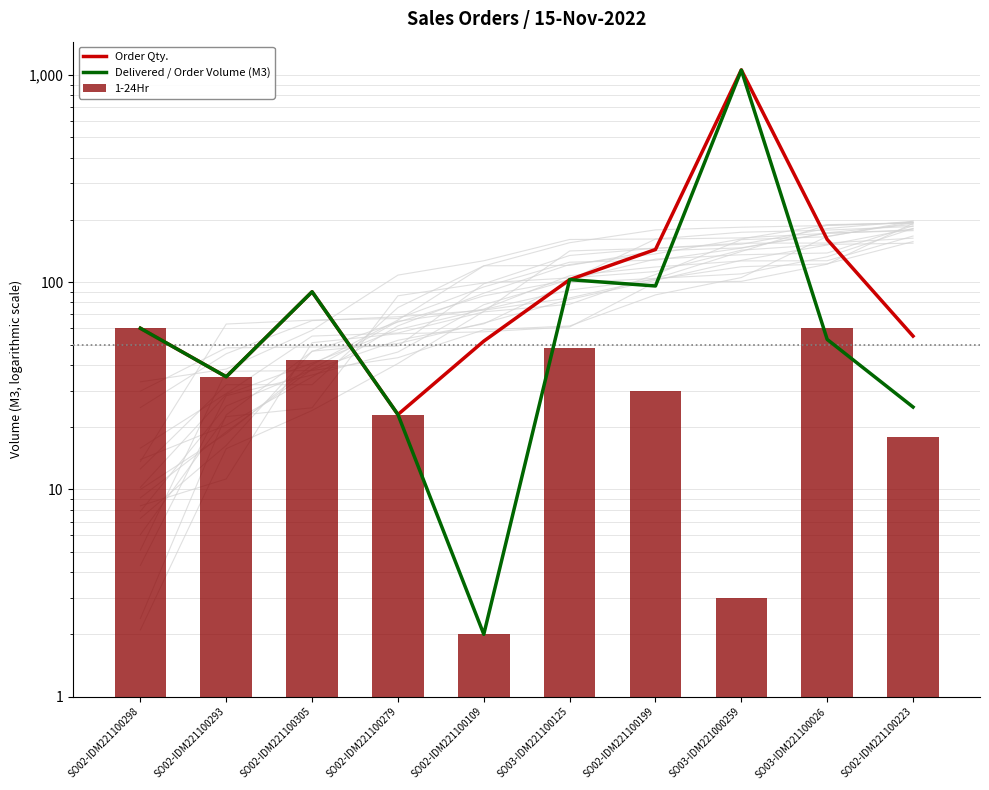

Are the bars horizontal?

No